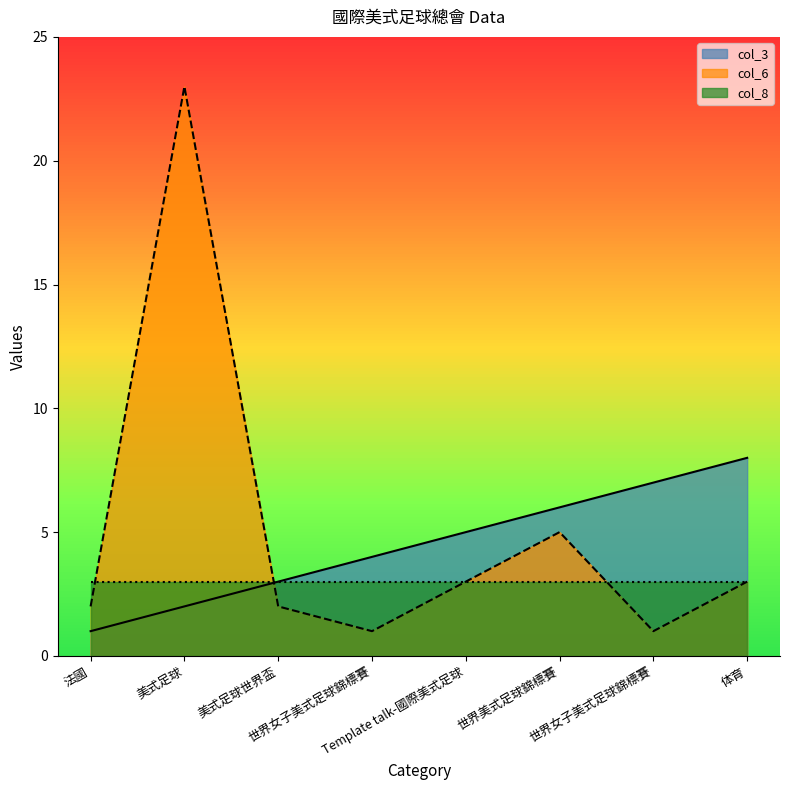

What is the value of the col_6 point at the 5th from the left?

3